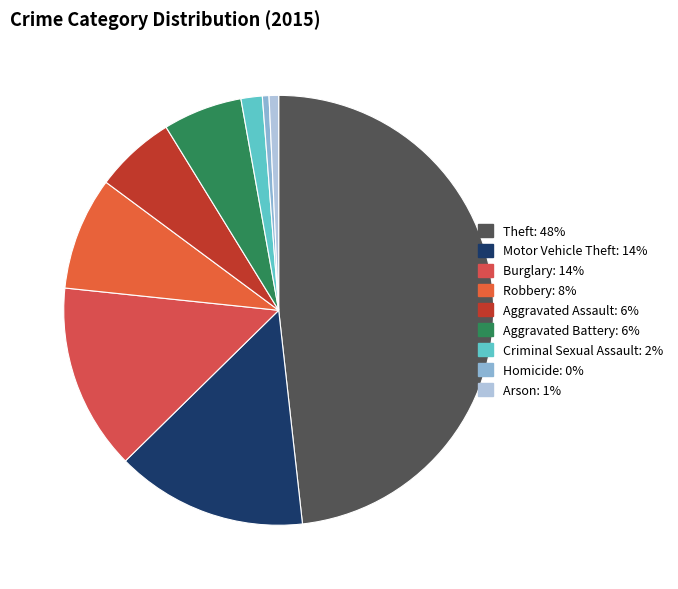

Between Theft and Homicide, which is larger?

Theft